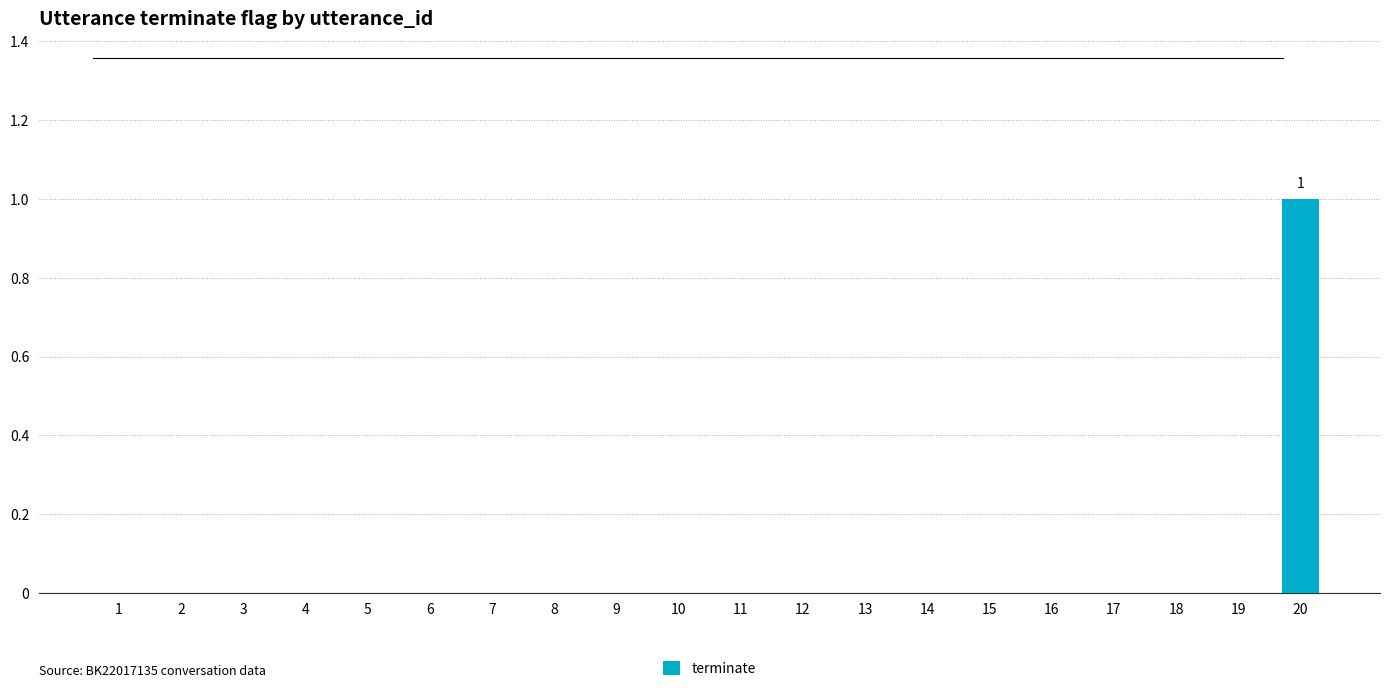

The chart shows a value of 0 at 19. True or false?

True